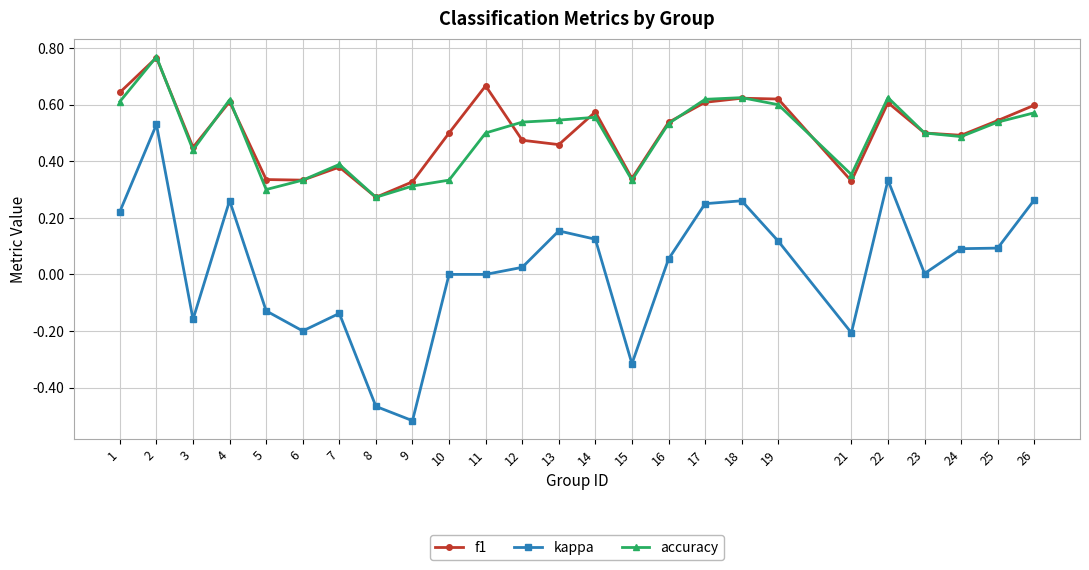

True or false: accuracy has a value of 0.6 at 14.

True